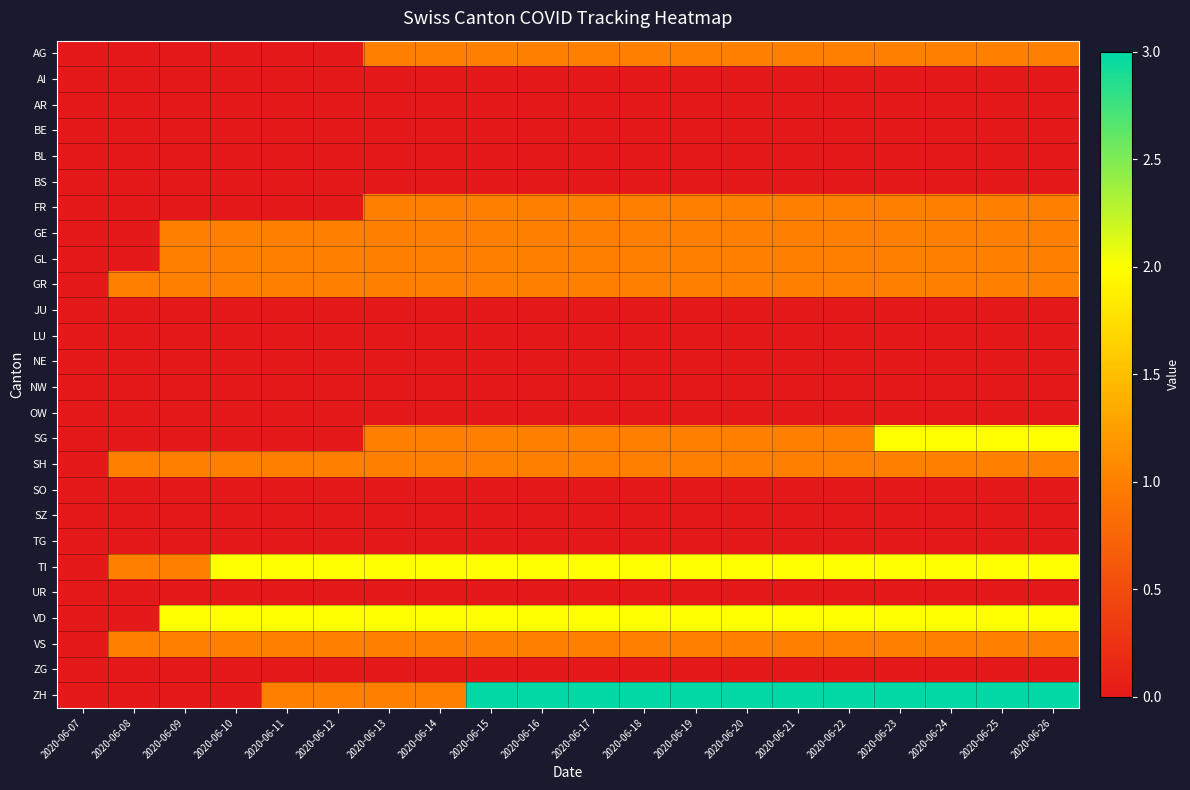

Which series has the largest range (max minus min)?

ZH